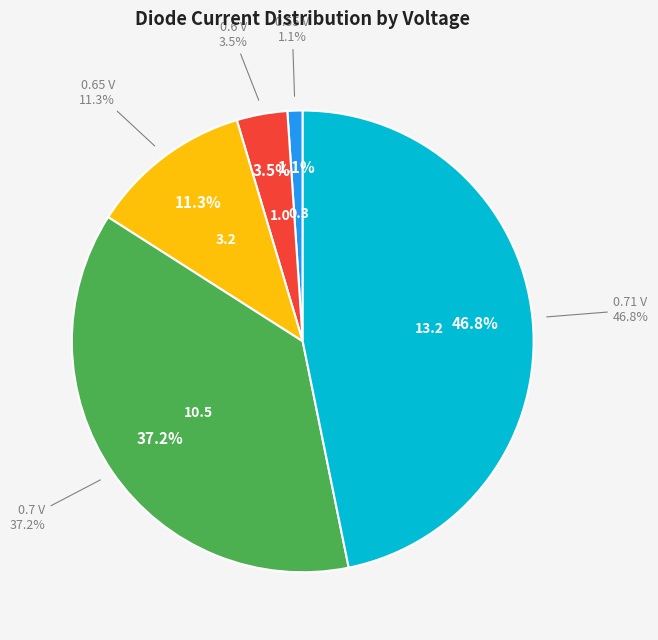

What is the change in value from 0.55 V to 0.71 V?

+12.9